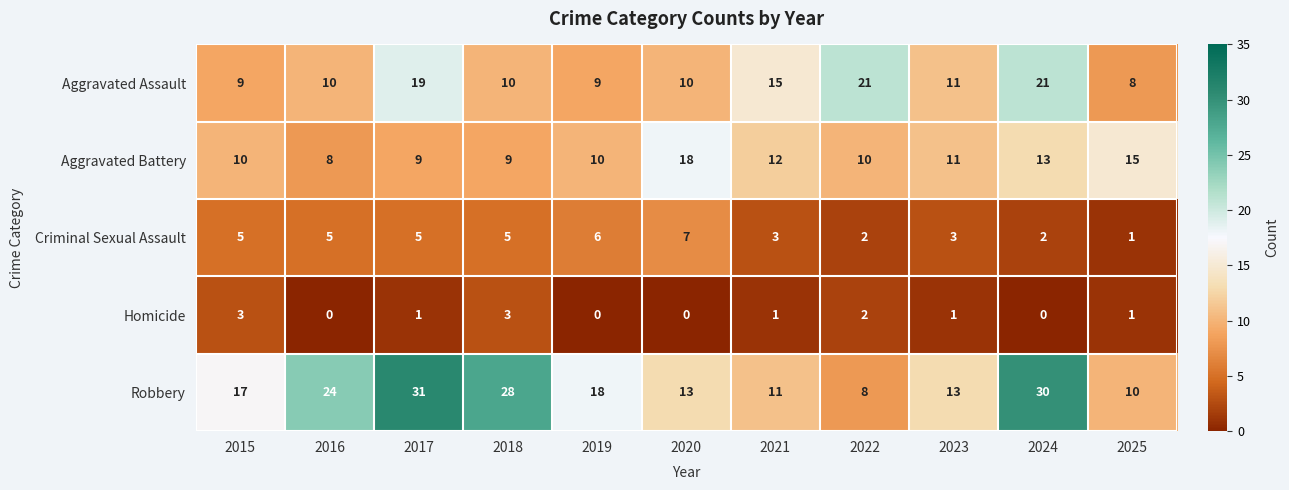

Which category has the highest value across all series?

2017